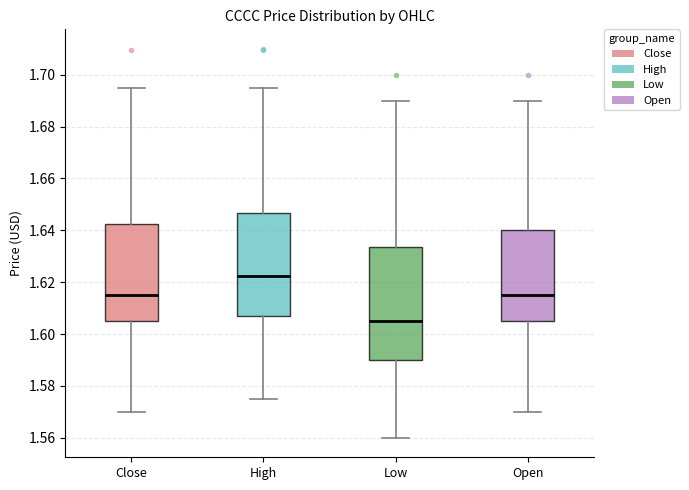

Where is the upper edge of the box for Low on the y-axis? The values are not printed on the chart, so give them approximately, as read against the axis.

1.634